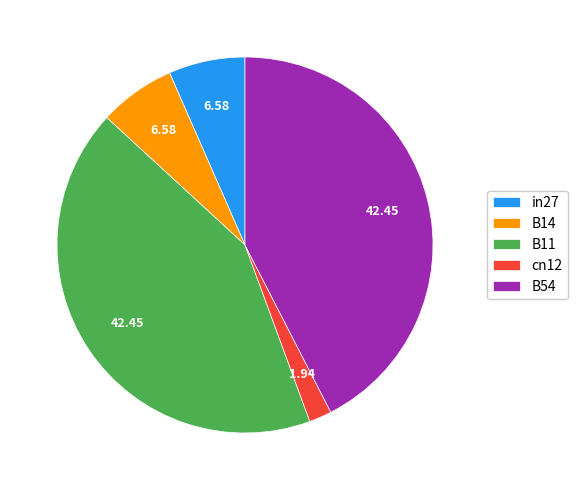

Count the number of slices in the pie.

5